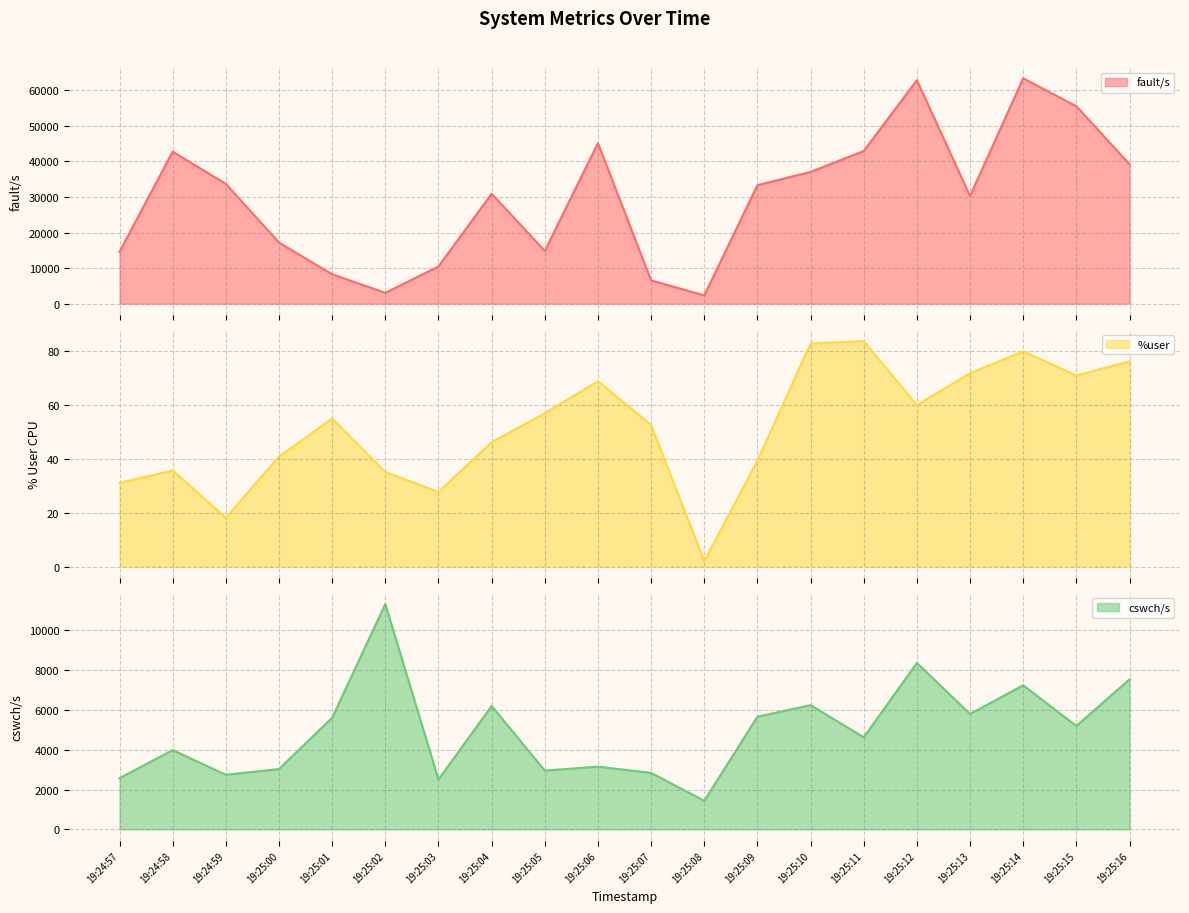

Is the value of fault/s at 19:25:03 greater than the value of %user at 19:24:58?

Yes